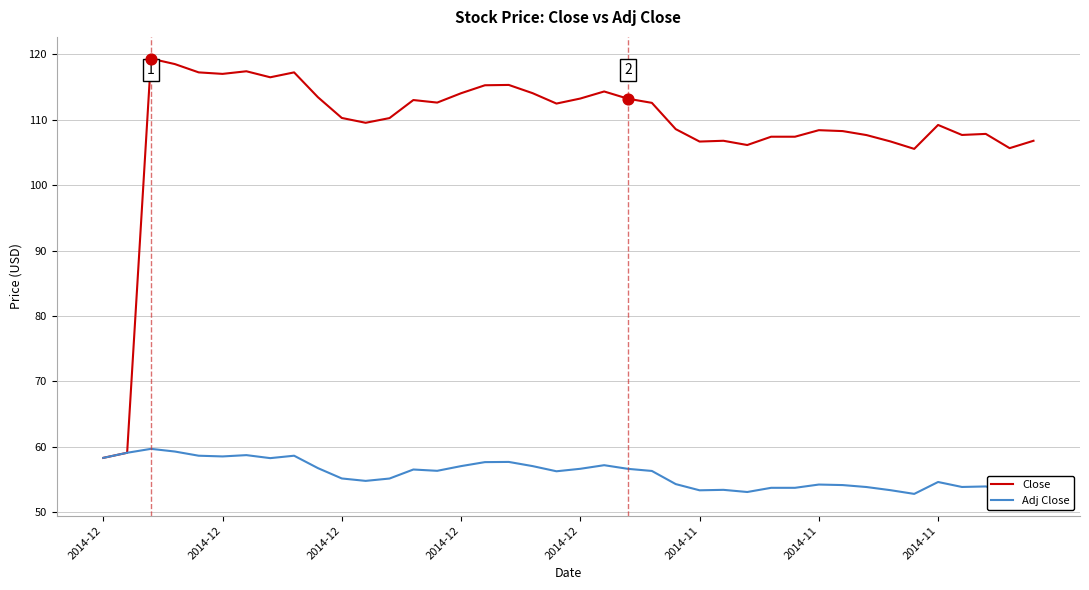

Which series has the largest total across all categories?

Close